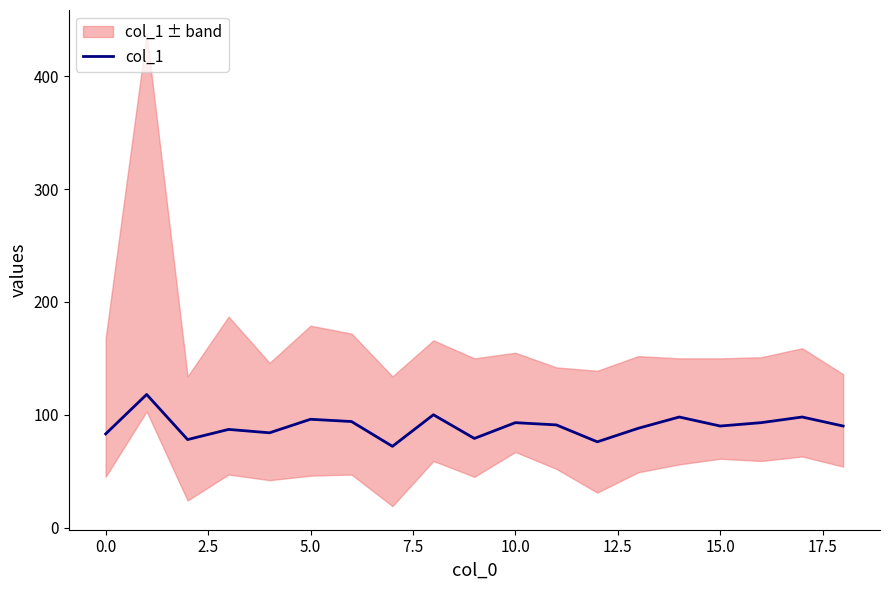

What is the minimum value for col_1?

72